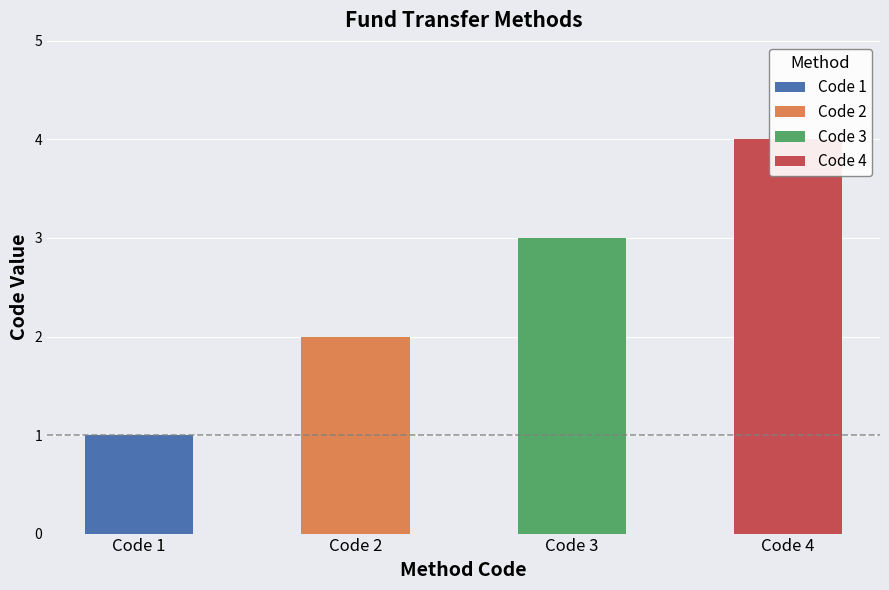

What is the smallest value displayed?

1